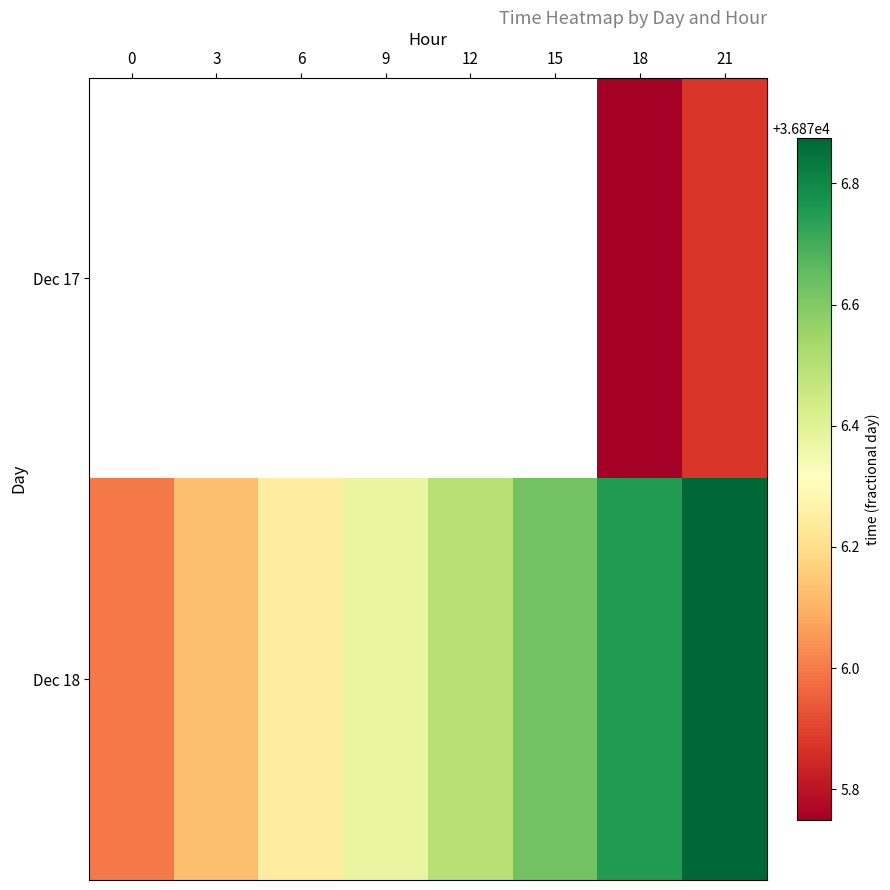

Between 9 and 18, which series saw the biggest shift?

Dec 18